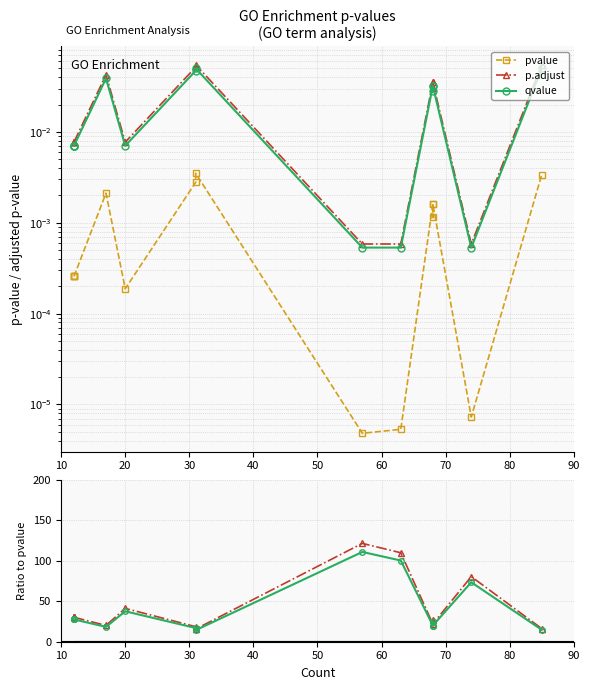

True or false: qvalue and qvalue / pvalue intersect in this chart.

False